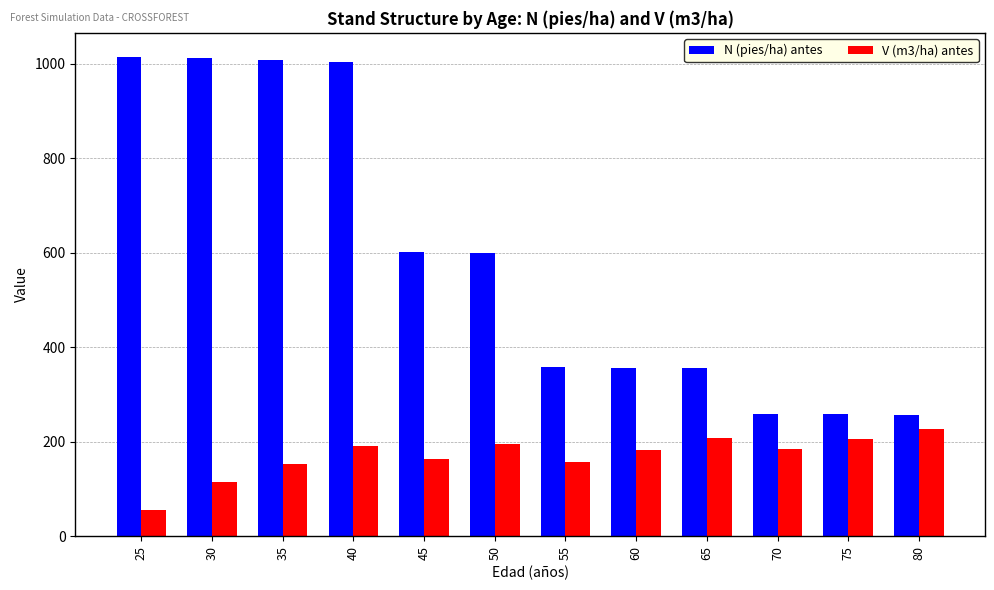

At which label is N (pies/ha) antes closest to 635?

45